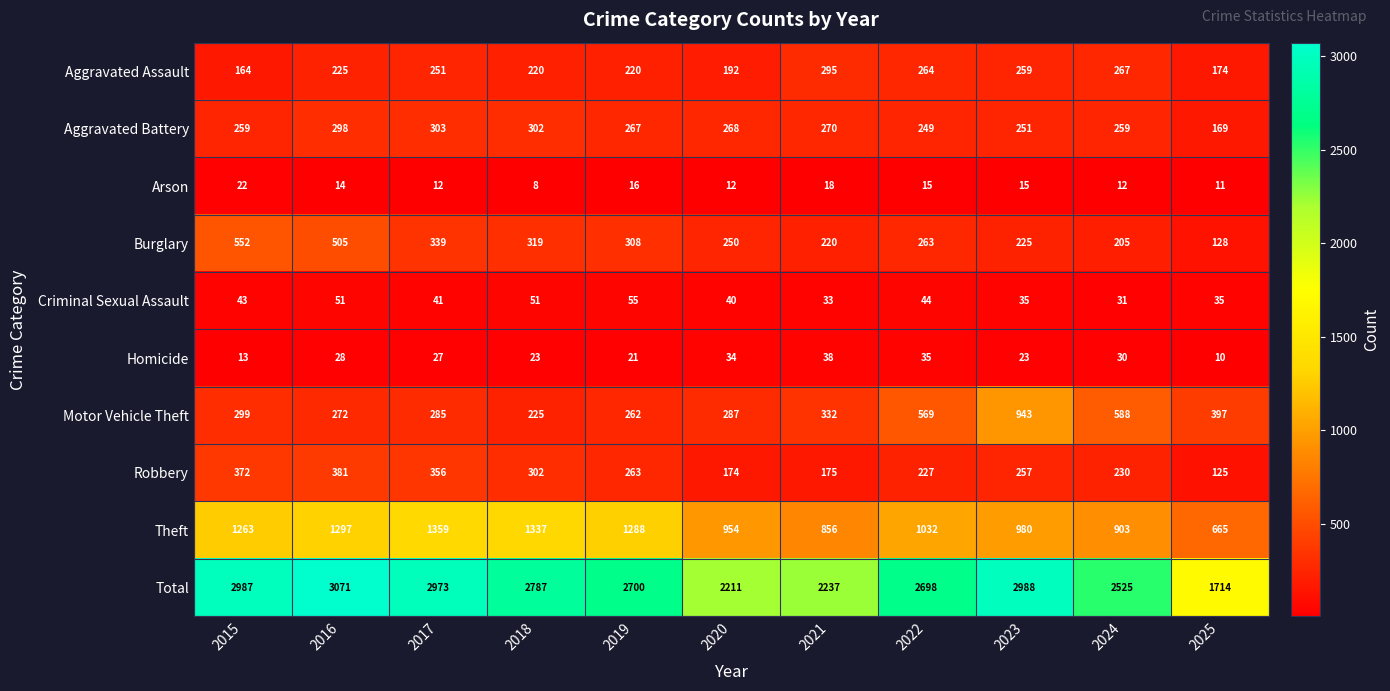

Which series has the largest range (max minus min)?

Total